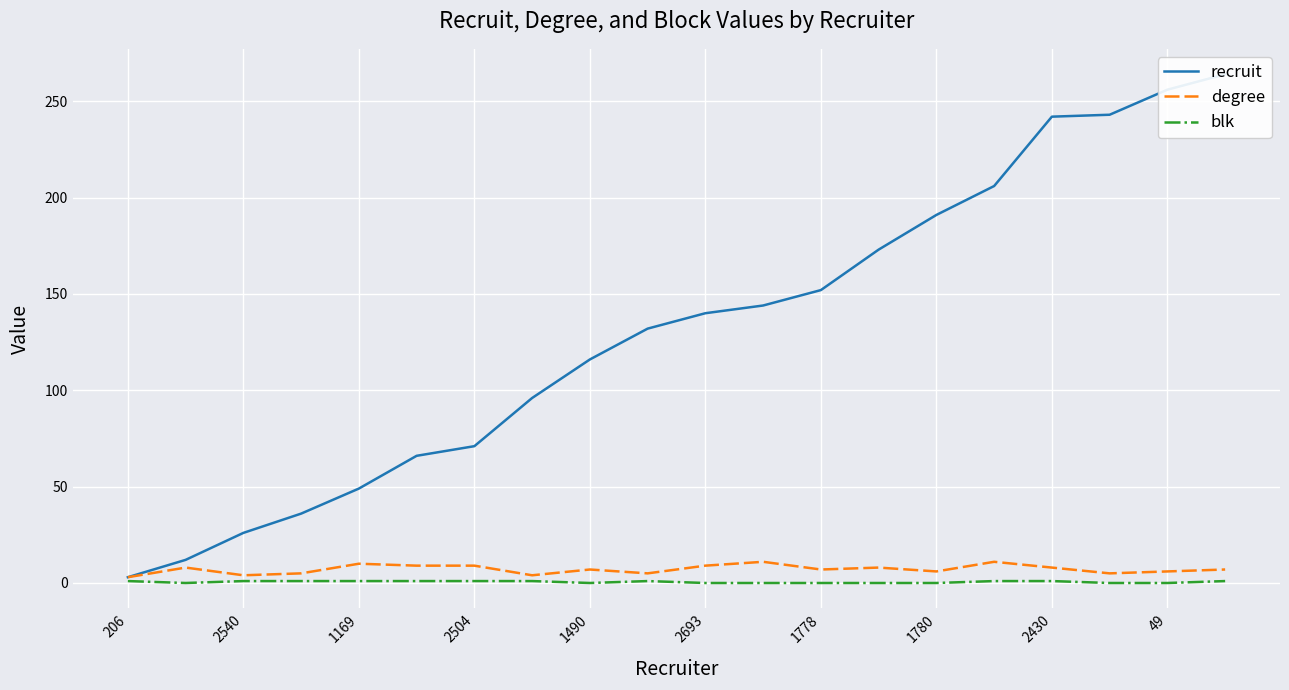

Which category has the lowest value in the recruit series?

206